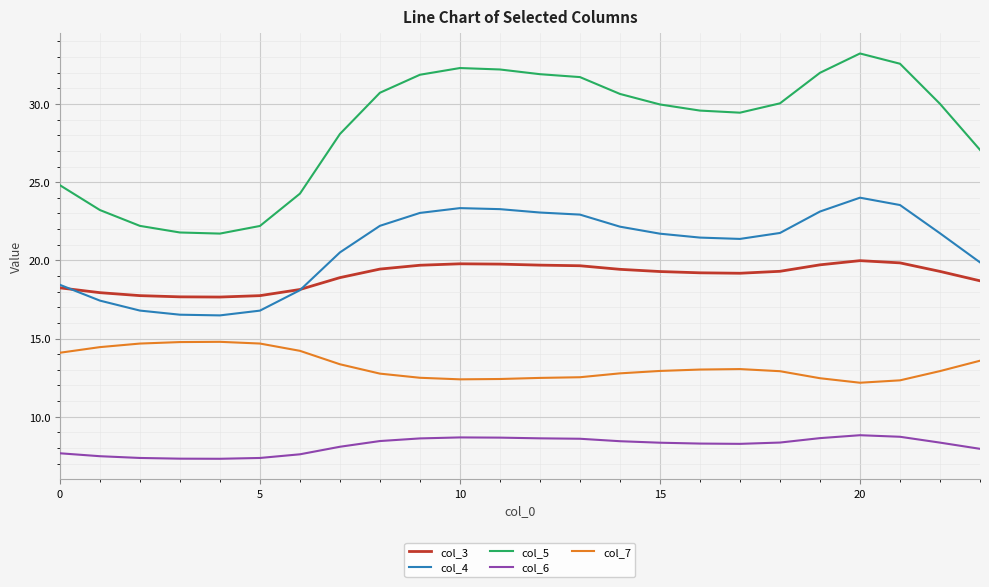

What is the minimum value for col_4?

16.5